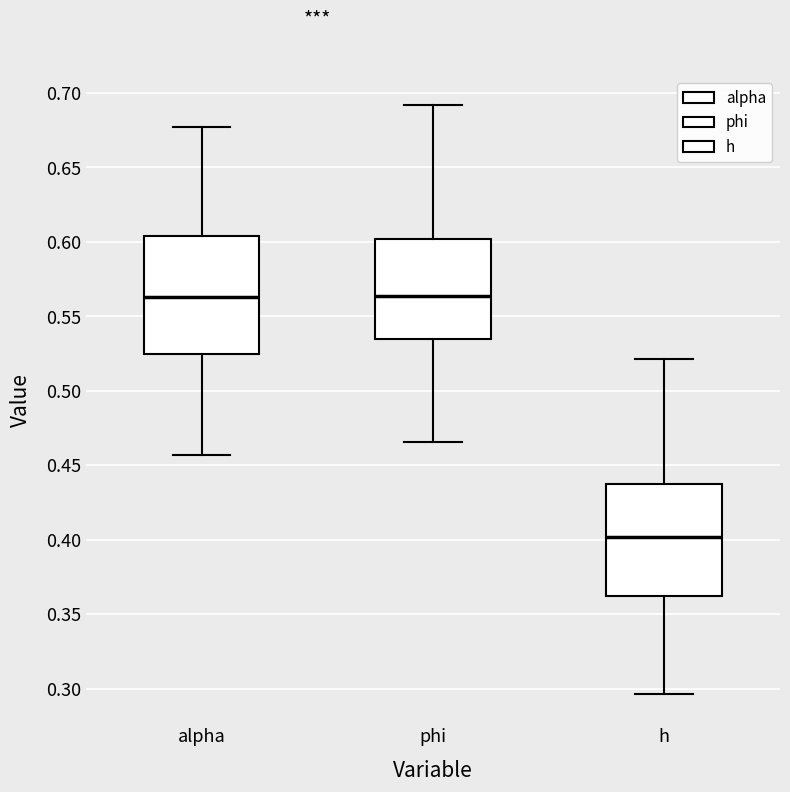

Where is the lower edge of the box for phi on the y-axis? The values are not printed on the chart, so give them approximately, as read against the axis.

0.535